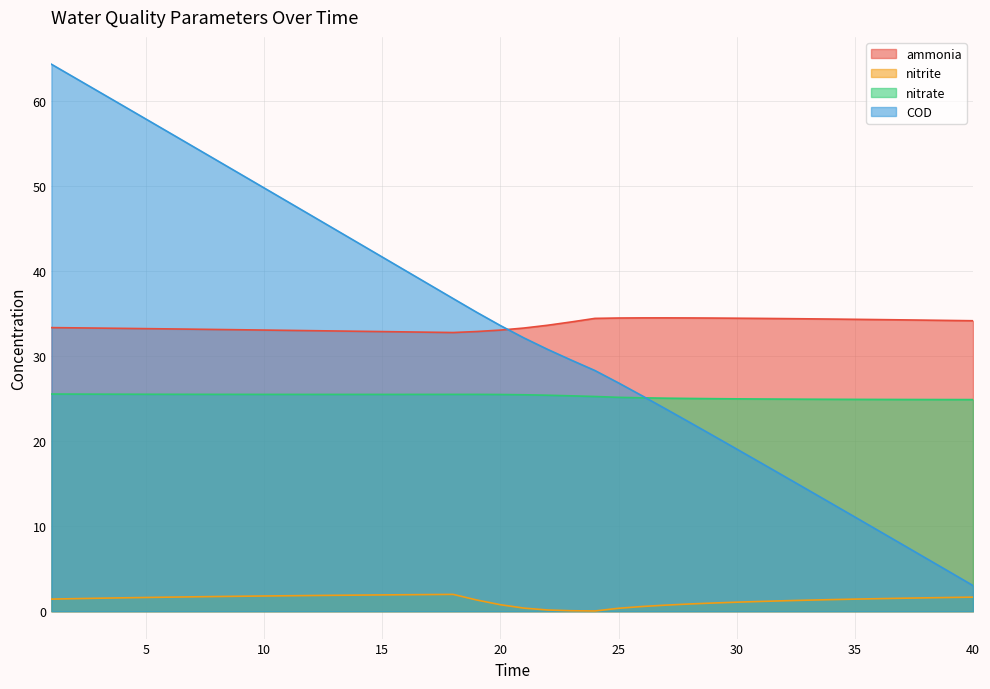

How many times do COD and ammonia cross each other?

1